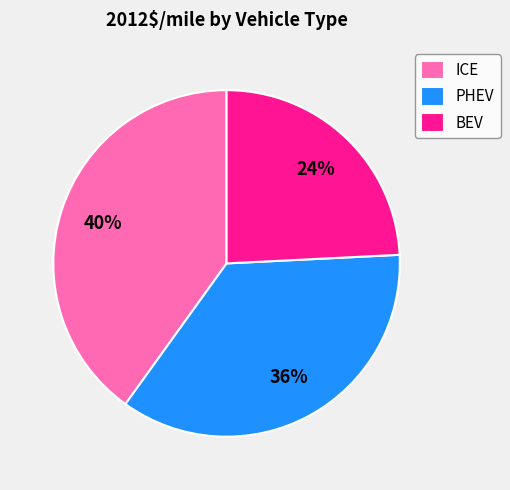

What is the largest slice in the pie chart?

ICE